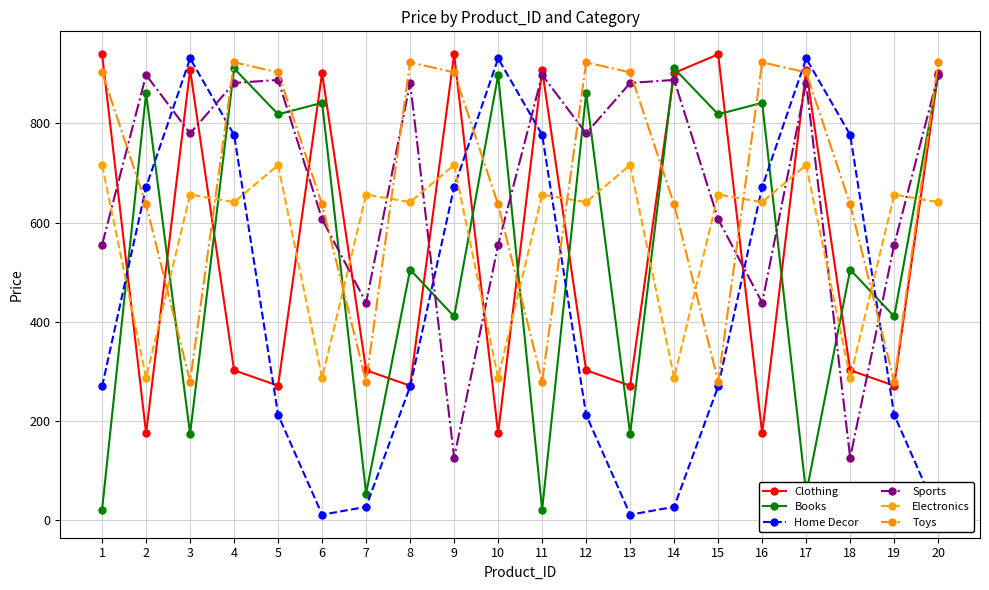

In Electronics, how many points are higher than both neighbors (excluding endpoints)?

9